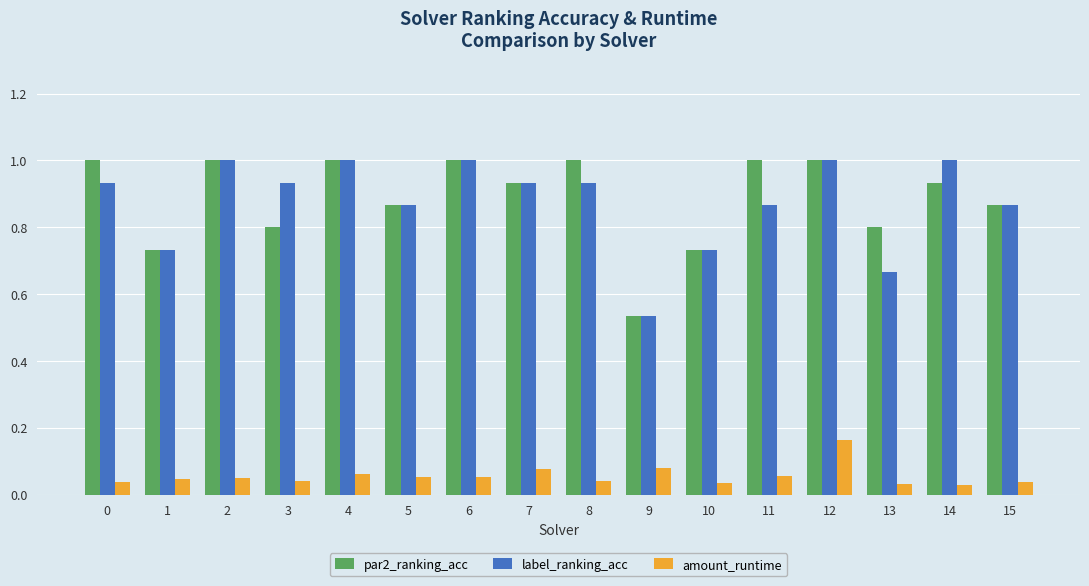

What is the sum of all par2_ranking_acc values?

14.2